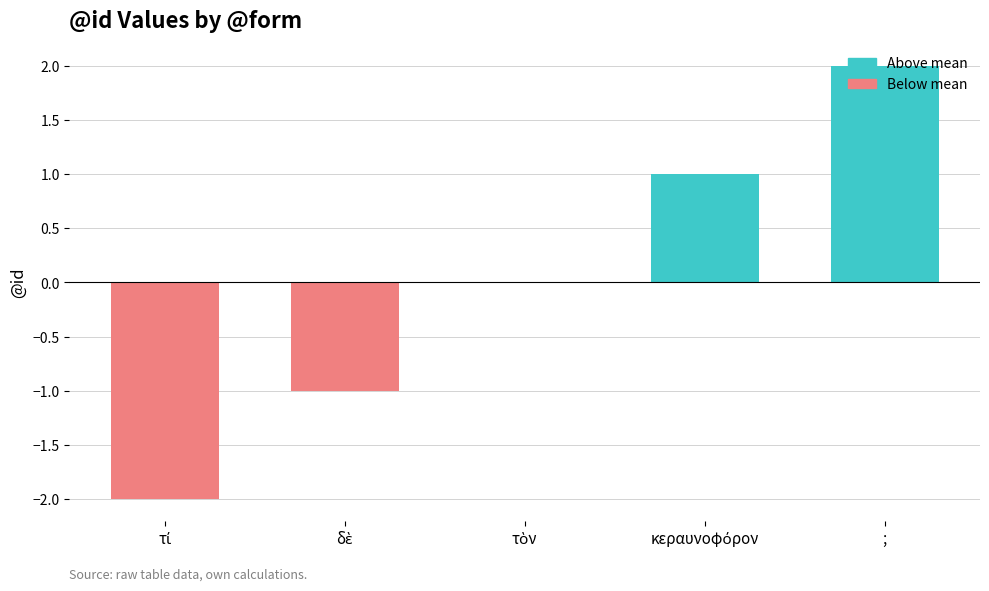

Read the value at ;.

2